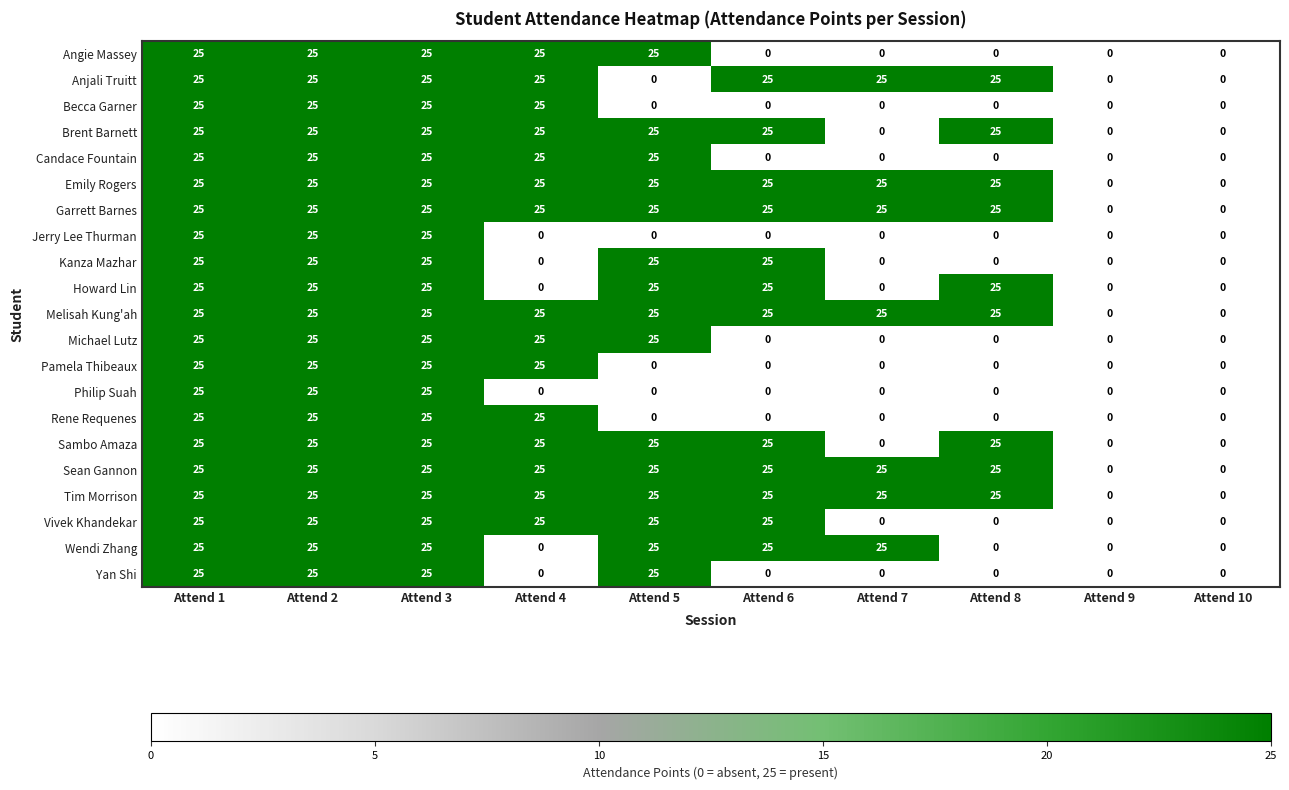

At how many categories does at least one series exceed 10?

8